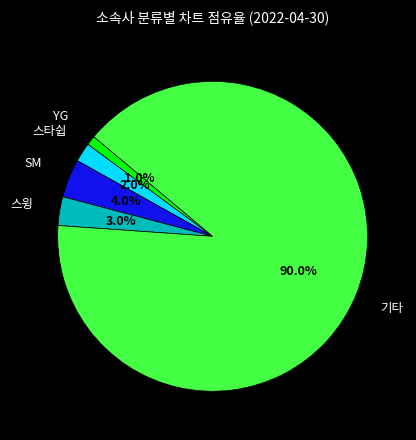

Does any single category account for the majority?

Yes